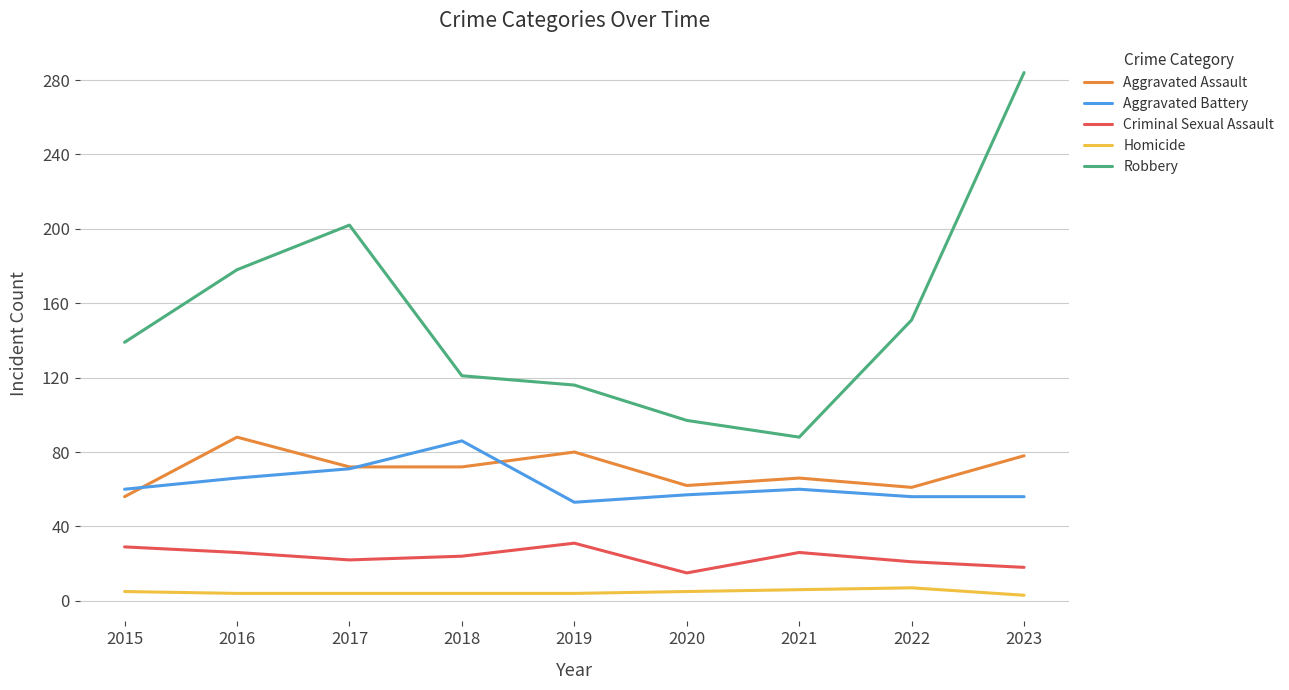

True or false: Homicide and Aggravated Battery cross at least once.

False